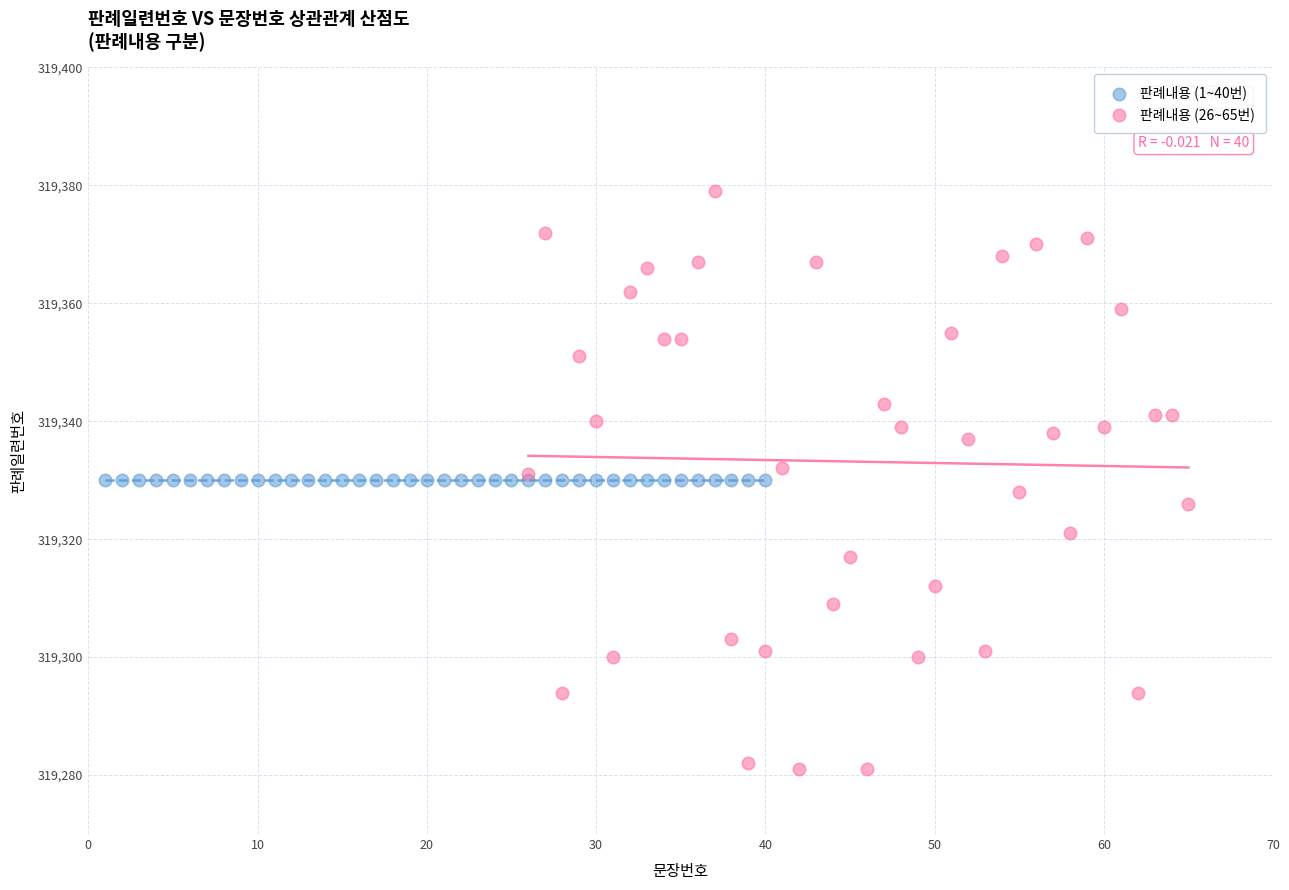

Which series contains the lowest Y value?

판례내용 (26~65번)